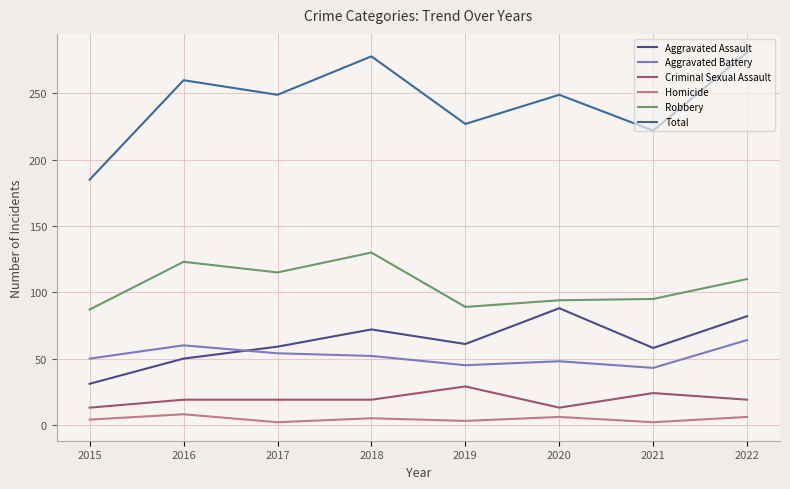

The value of Aggravated Assault at 2017 is 31. True or false?

False